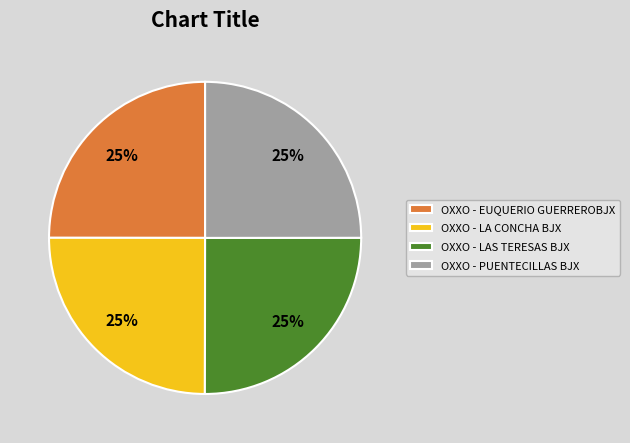

True or false: OXXO - PUENTECILLAS BJX accounts for 25% of the total.

True